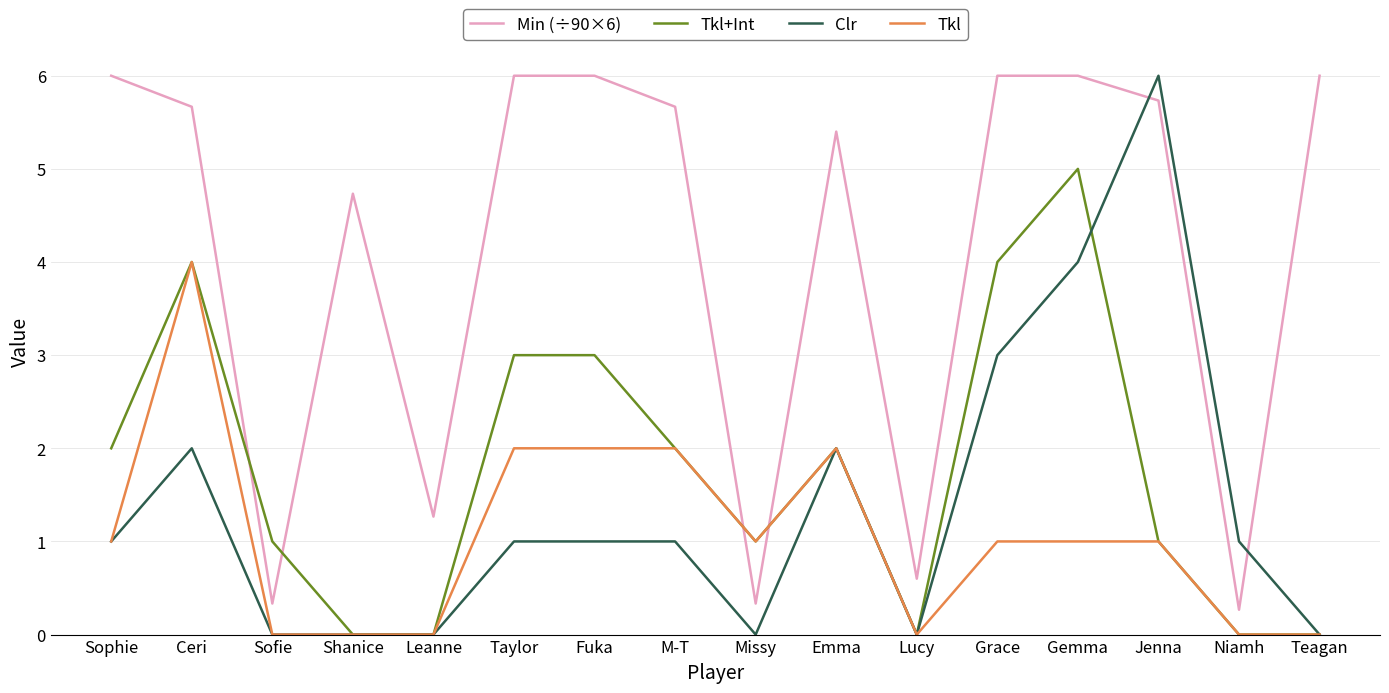

What is the difference between the Tkl values at Ceri and Lucy?

4.0